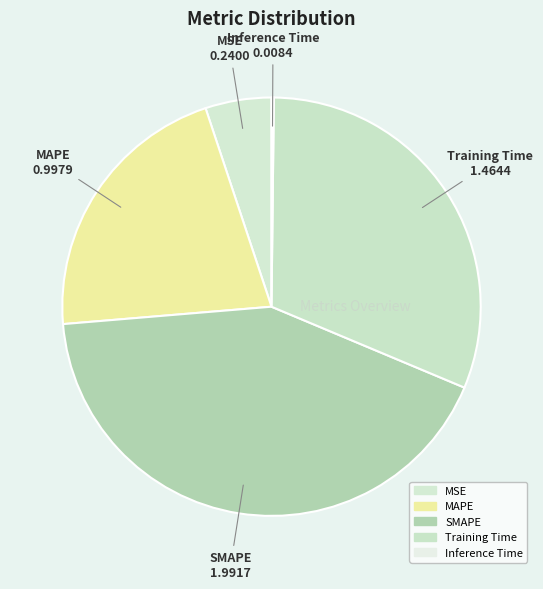

Which category has the smallest portion of the pie?

Inference Time